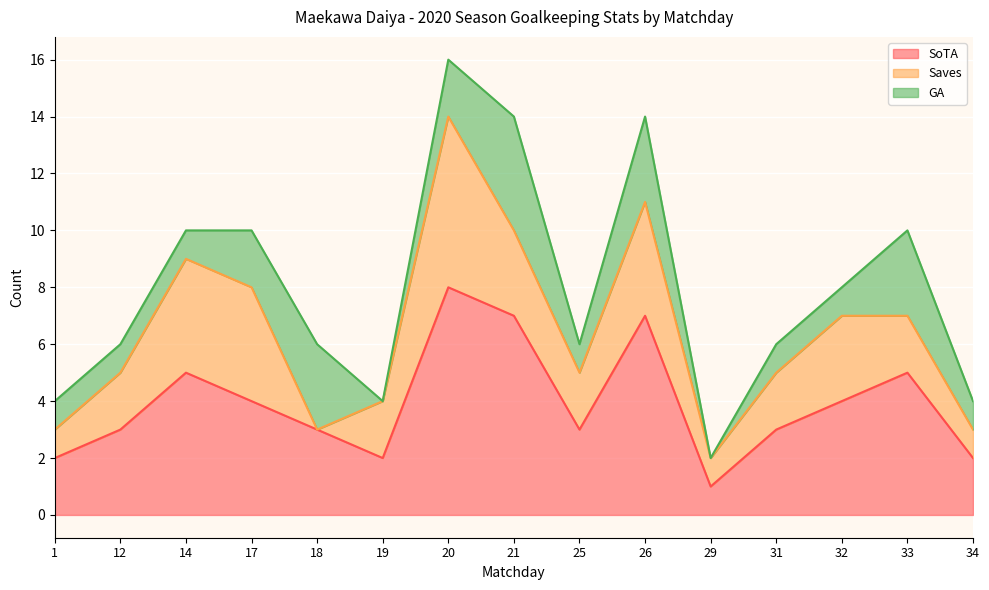

What is the difference between the highest and lowest values at 17?

2